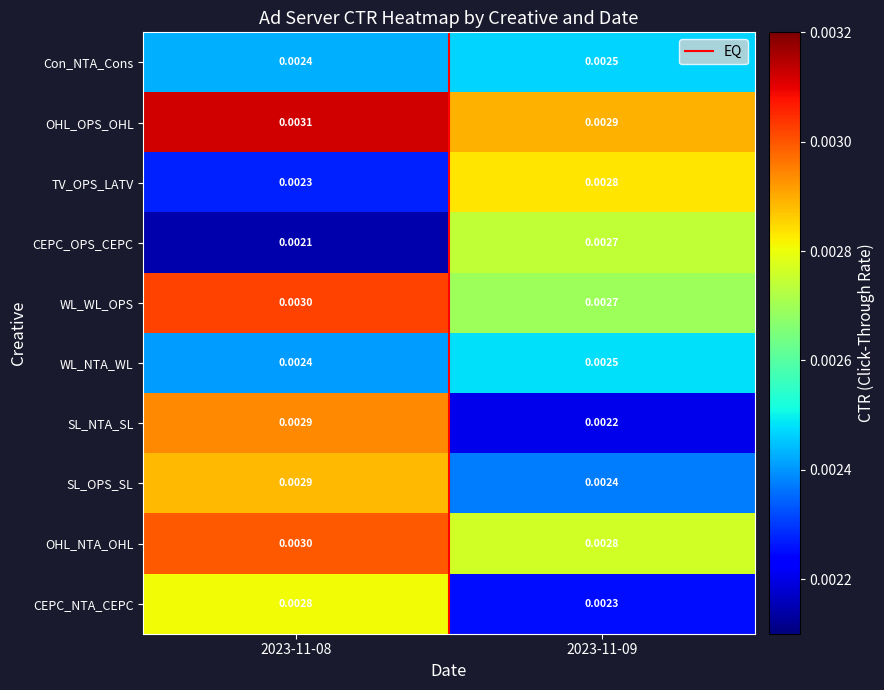

Is the value of CEPC_OPS_CEPC at 2023-11-09 greater than the value of WL_WL_OPS at 2023-11-08?

No